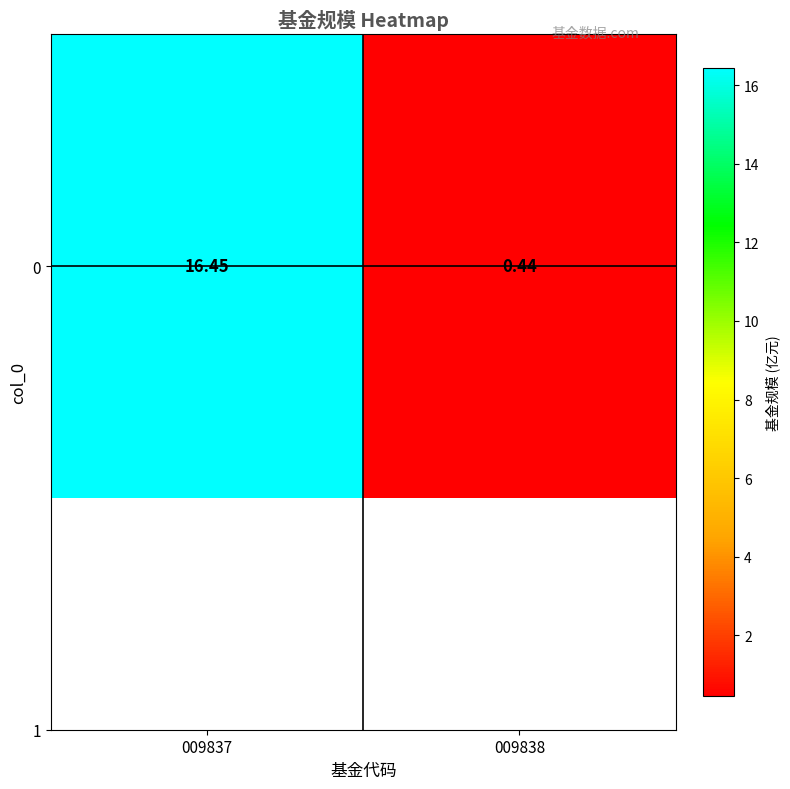

Where does the data first go above 16?

009837